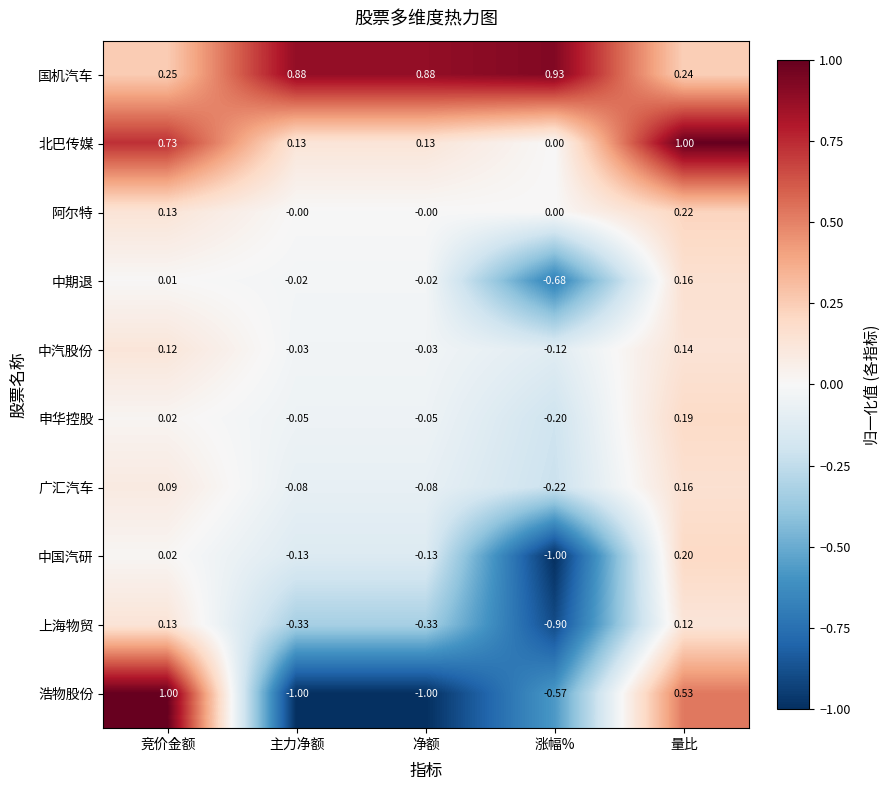

What is the difference between the highest and lowest values at 净额?

1.9